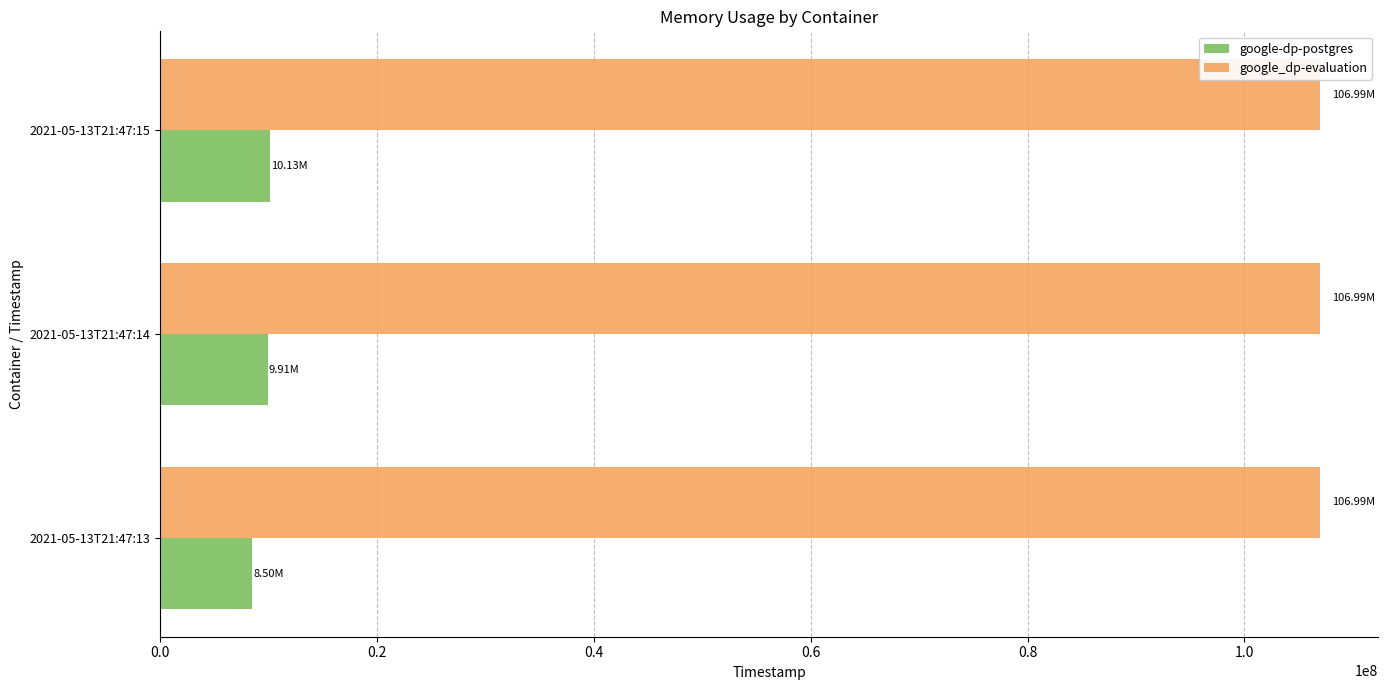

What is the total value across all series at 2021-05-13T21:47:15?

117121024